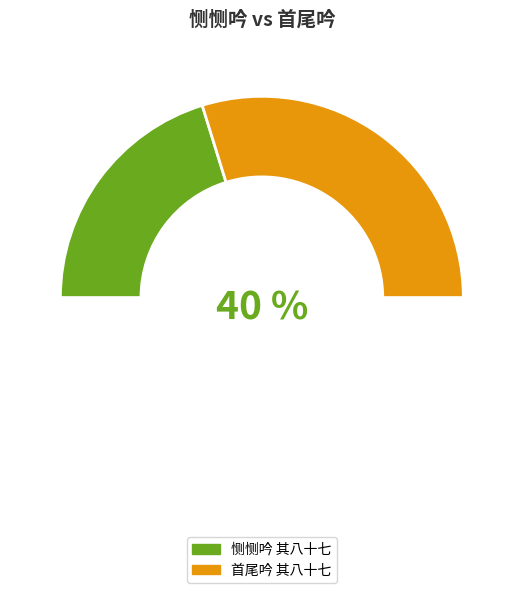

Which has a higher value, 首尾吟 其八十七 or 恻恻吟 其八十七?

首尾吟 其八十七